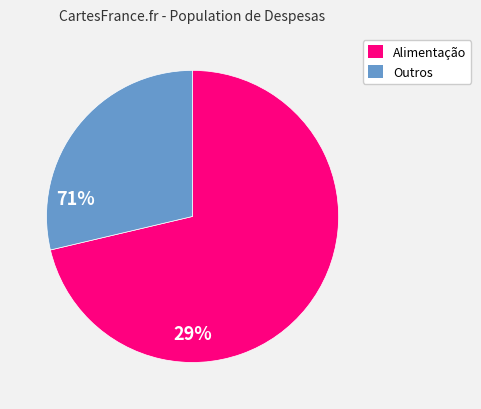

How many segments does this pie chart have?

2